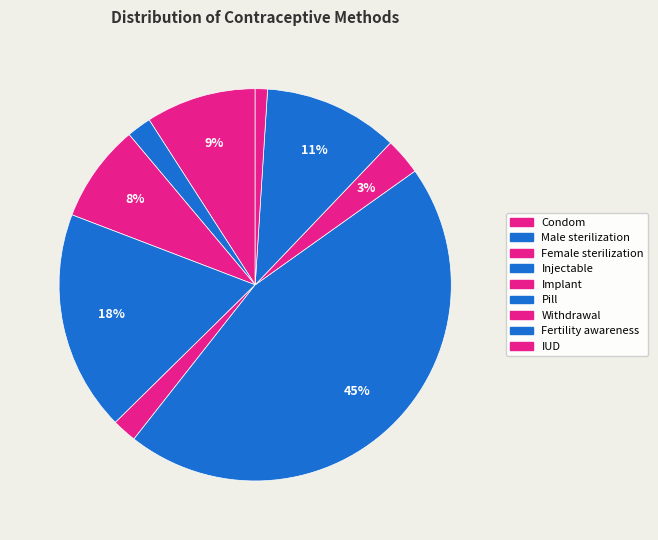

How many segments does this pie chart have?

9